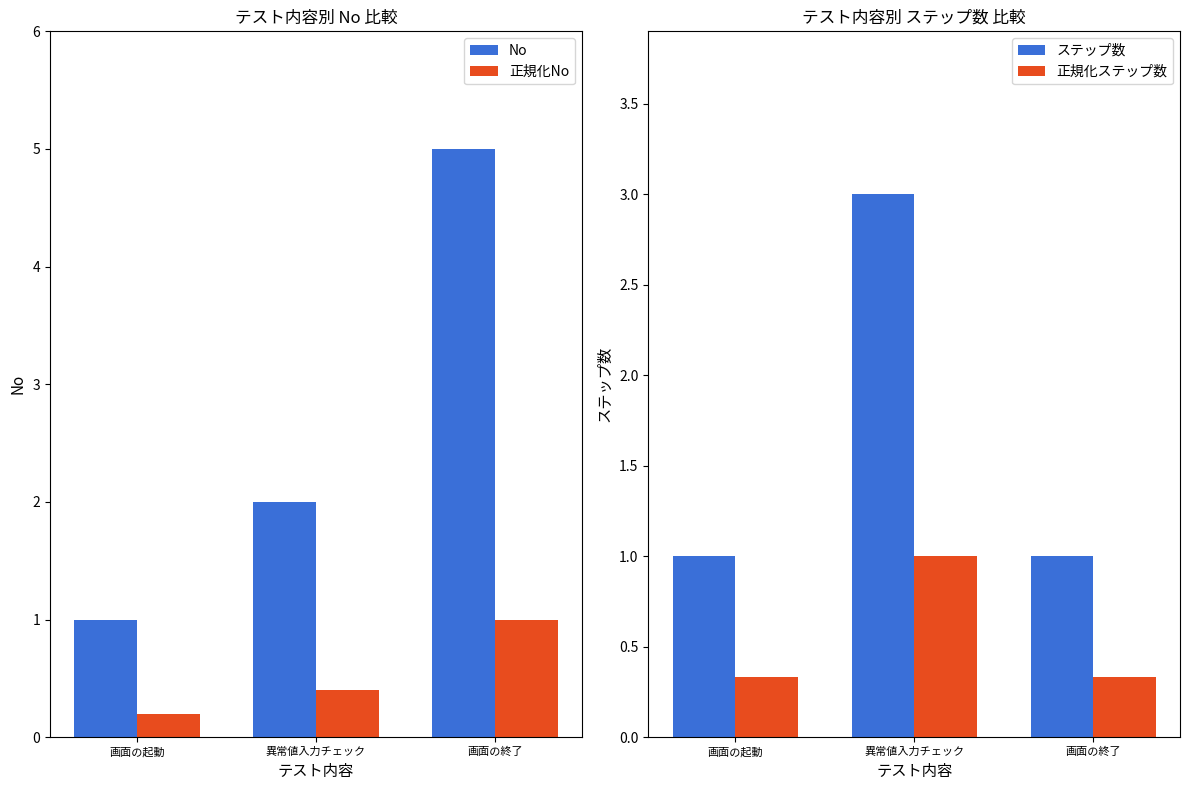

What is the difference between the maximum and minimum values in the 正規化No series?

0.8